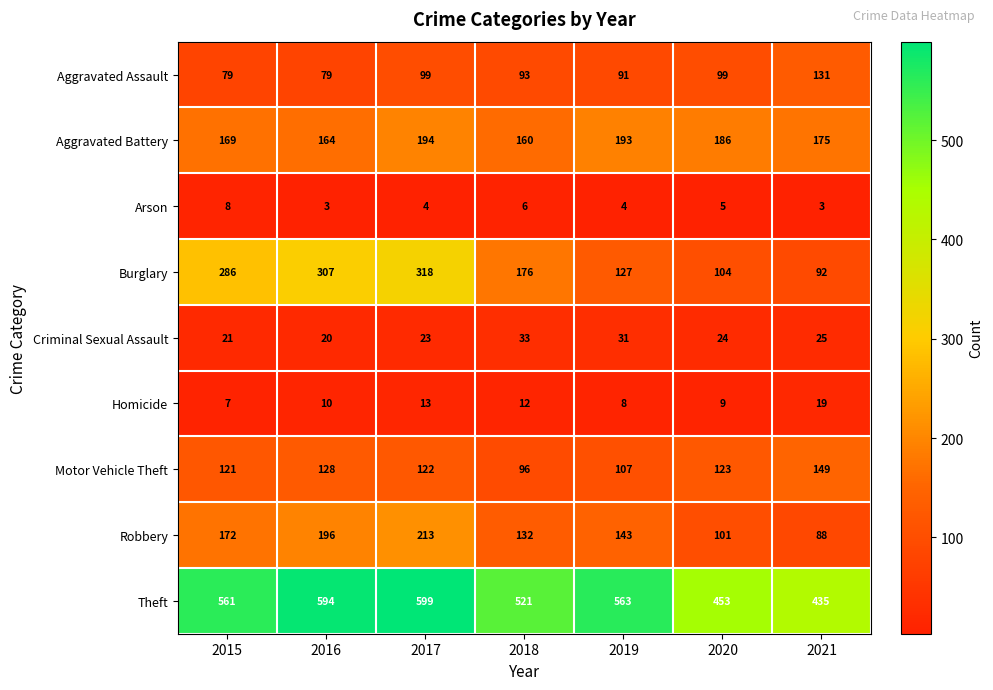

Which series changed the most between 2018 and 2019?

Burglary